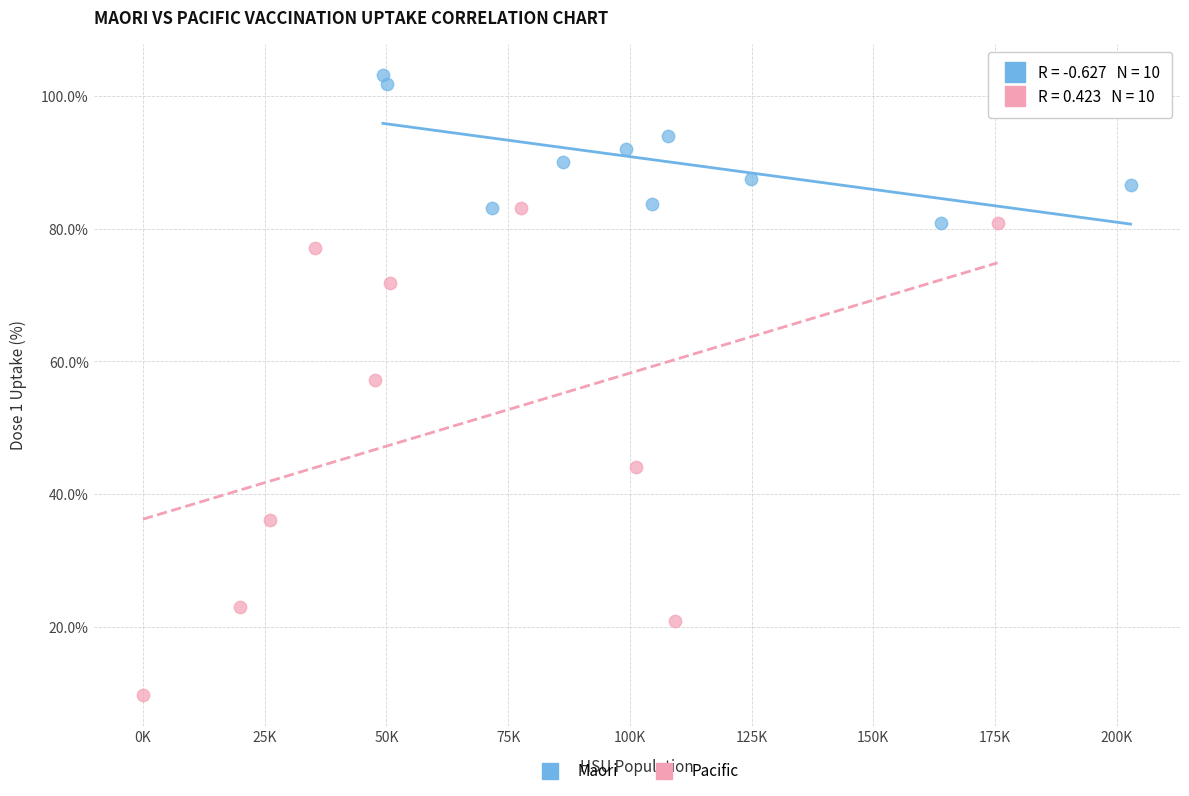

What are all the series names shown in the legend?

Maori, Pacific